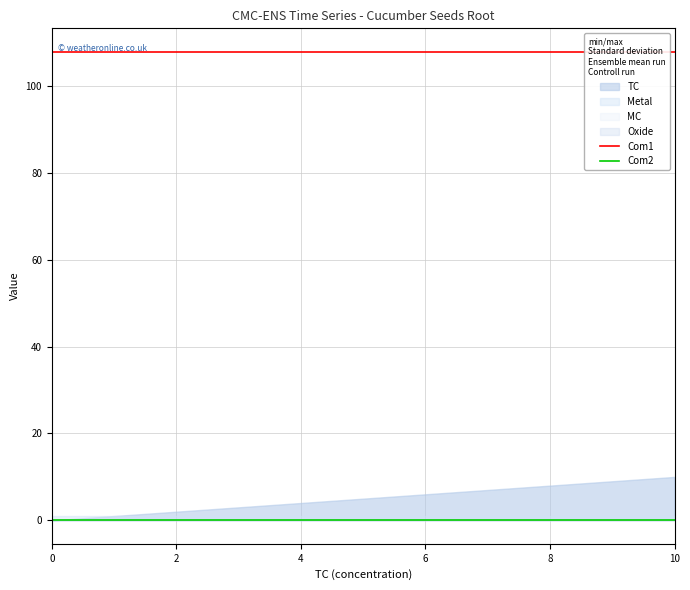

Reading left to right, what are all the values shown in this chart?

Com1: 107.9	107.9	107.9	107.9	107.9	107.9	107.9	107.9	107.9
Com2: 0.0	0.0	0.0	0.0	0.0	0.0	0.0	0.0	0.0